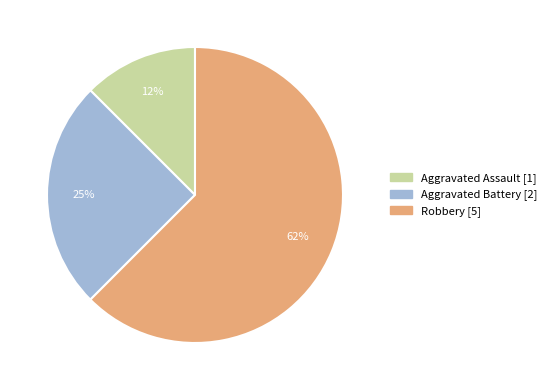

Which has a higher value, Aggravated Battery or Robbery?

Robbery